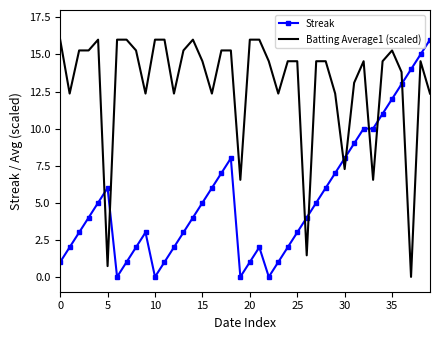

What are all the series names shown in the legend?

Streak, Batting Average1 (scaled)